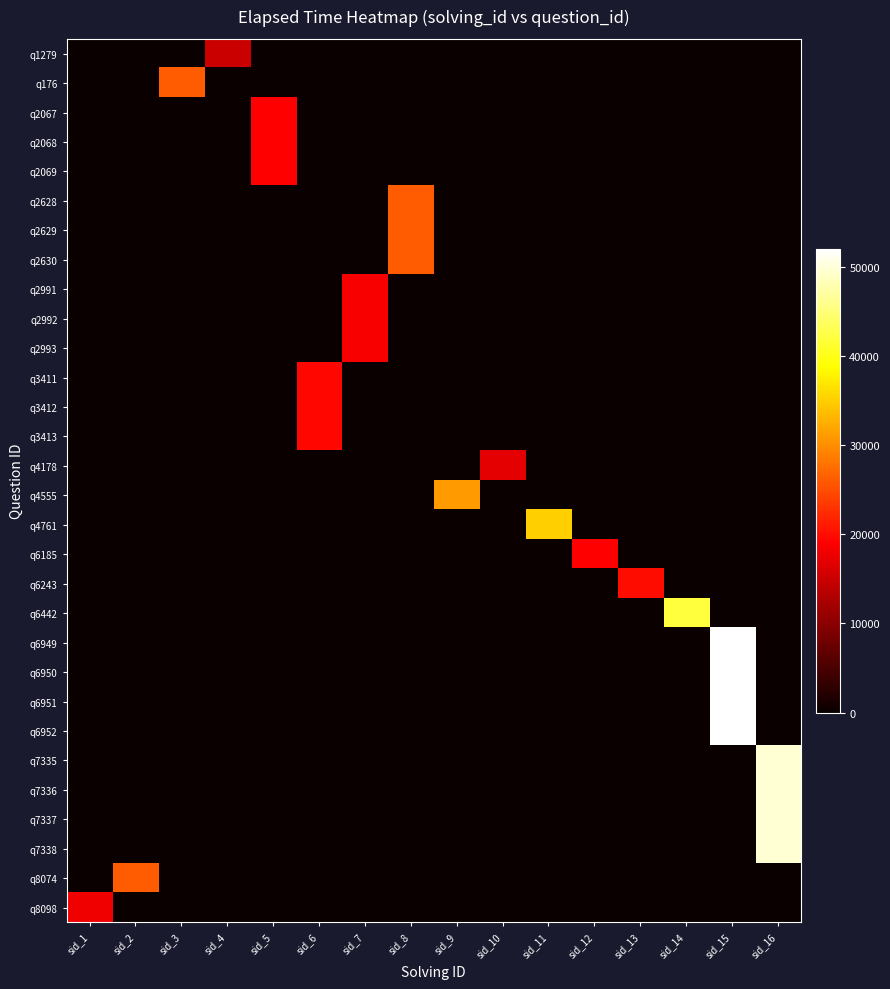

How many categories are shown in the chart?

16